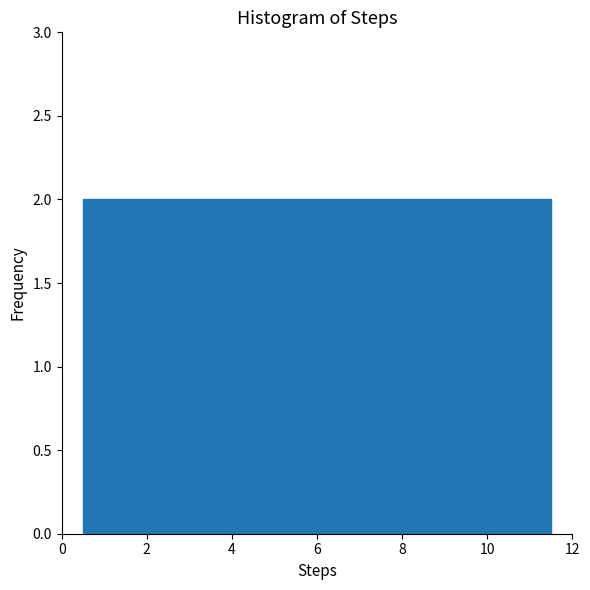

Reading left to right, list every bar in this chart as the range it spans on the x-axis followed by its height. Neither the bar edges nor the heights are printed on the chart, so give them approximately, as read against the axes.

0.5 to 1.5: 2
1.5 to 2.5: 2
2.5 to 3.5: 2
3.5 to 4.5: 2
4.5 to 5.5: 2
5.5 to 6.5: 2
6.5 to 7.5: 2
7.5 to 8.5: 2
8.5 to 9.5: 2
9.5 to 10.5: 2
10.5 to 11.5: 2